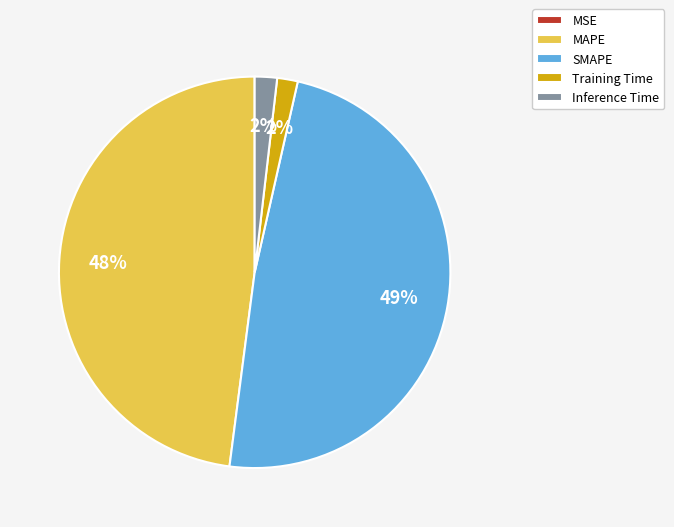

Does any single category account for the majority?

No